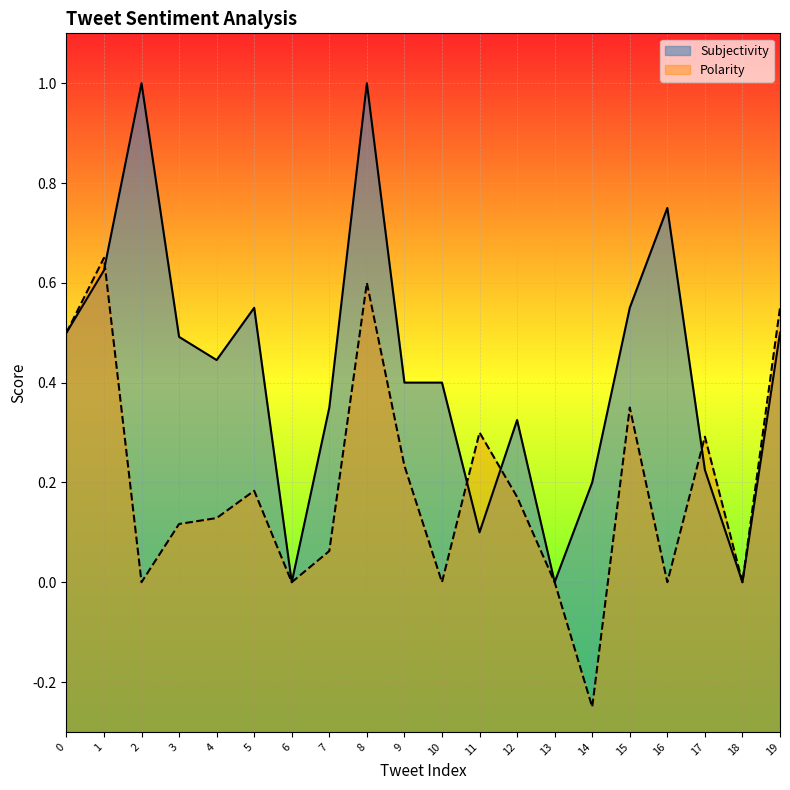

The value of Subjectivity at 10 is 0.6. True or false?

False